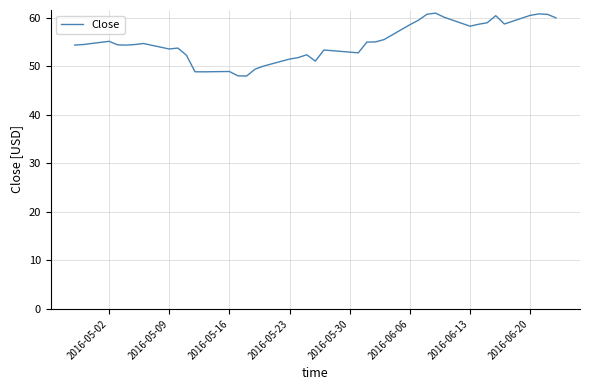

What is the difference between the maximum and minimum values?

13.0